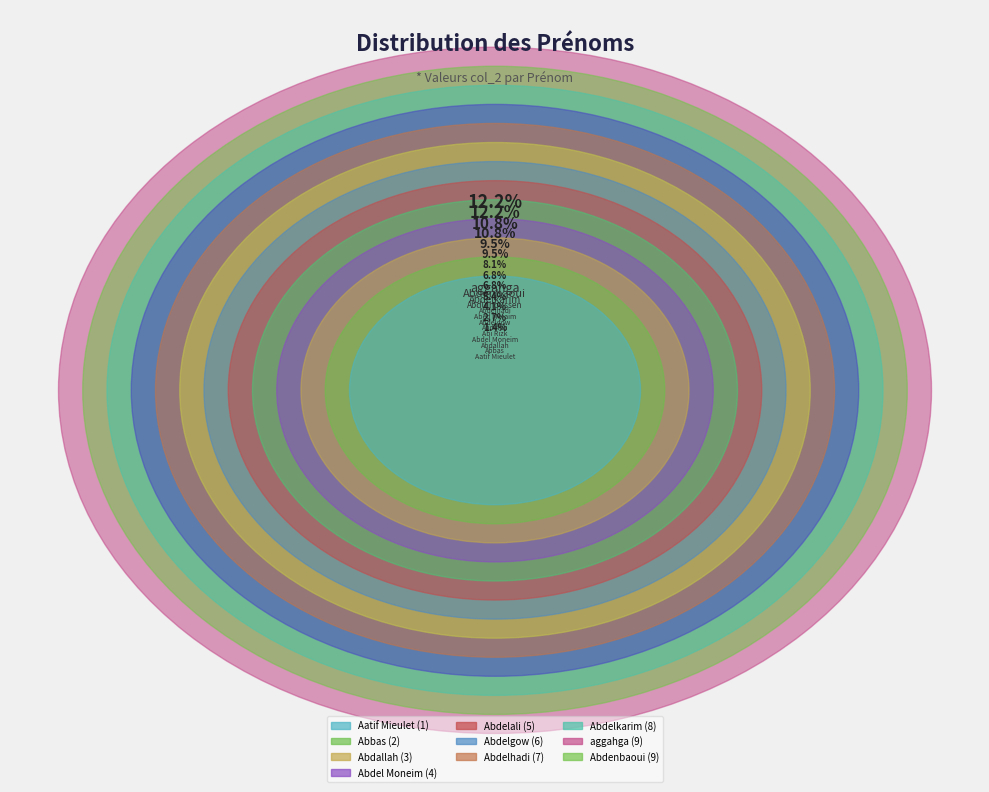

Rank the categories by value from lowest to highest.

Aatif Mieulet, Abbas, Abdallah, Abdel Moneim, Abdelali, Abi Rizk, Abdelgow, Abdelhadi, Abed Meraim, Abdelkarim, Abdulhoussen, aggahga, Abdenbaoui